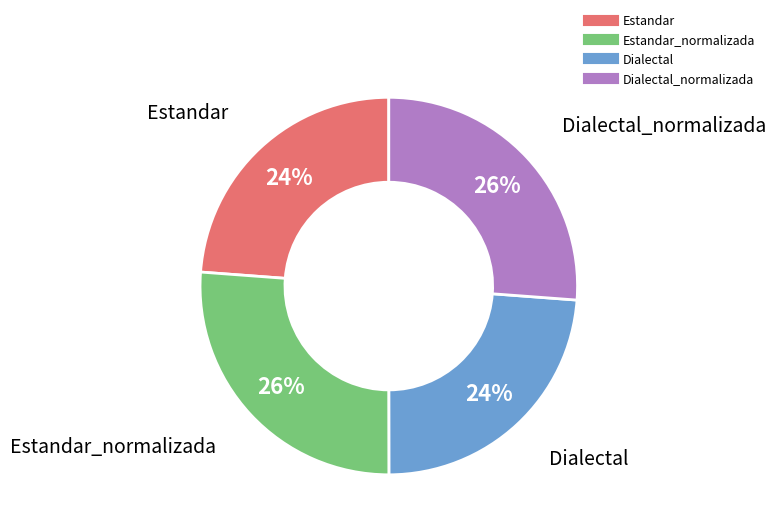

Is there a majority slice in this chart?

No